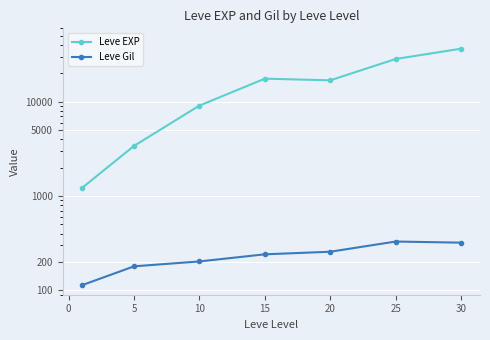

The value of Leve EXP at 20 is 16865.0. True or false?

True